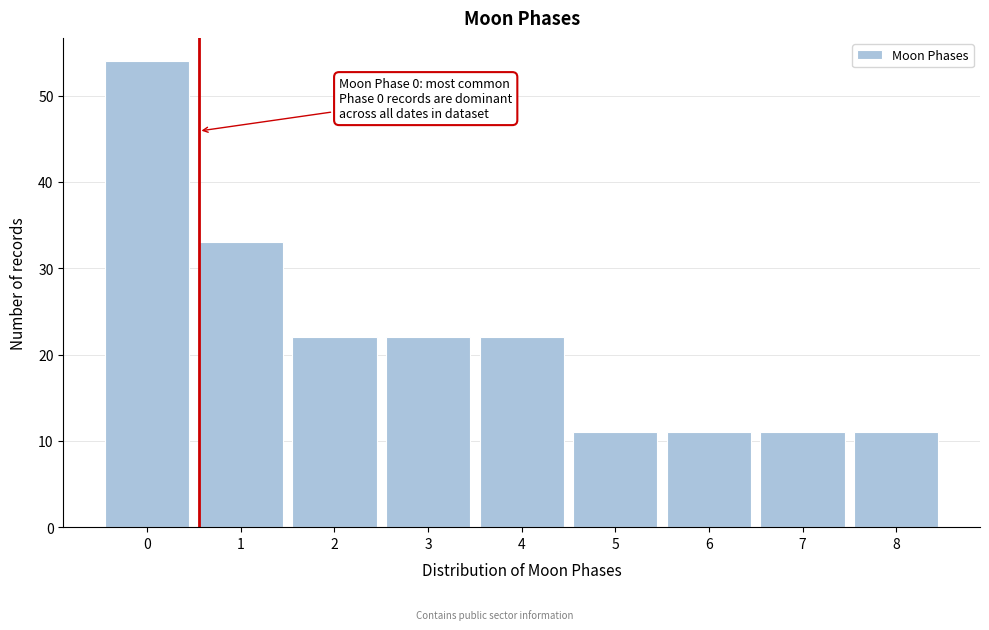

Reading left to right, what are all the values shown in this chart?

0=54	1=33	2=22	3=22	4=22	5=11	6=11	7=11	8=11